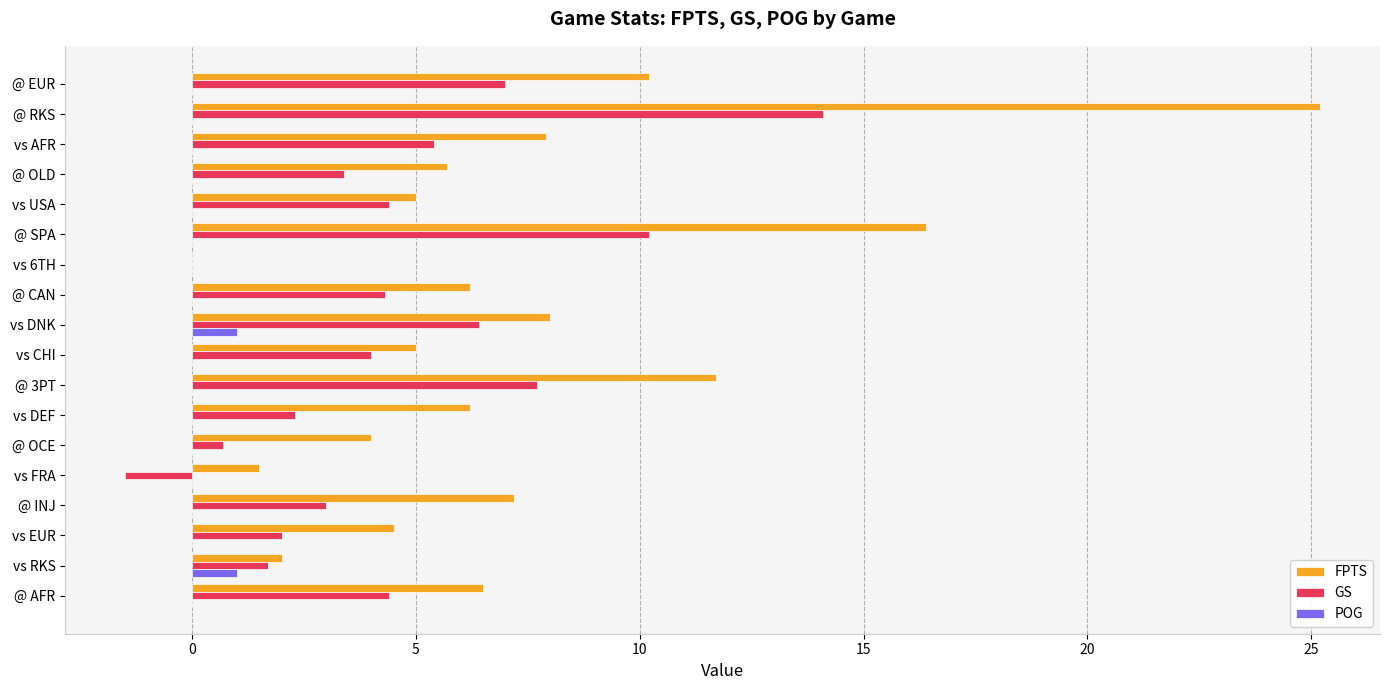

What is the total value across all series at vs CHI?

9.0